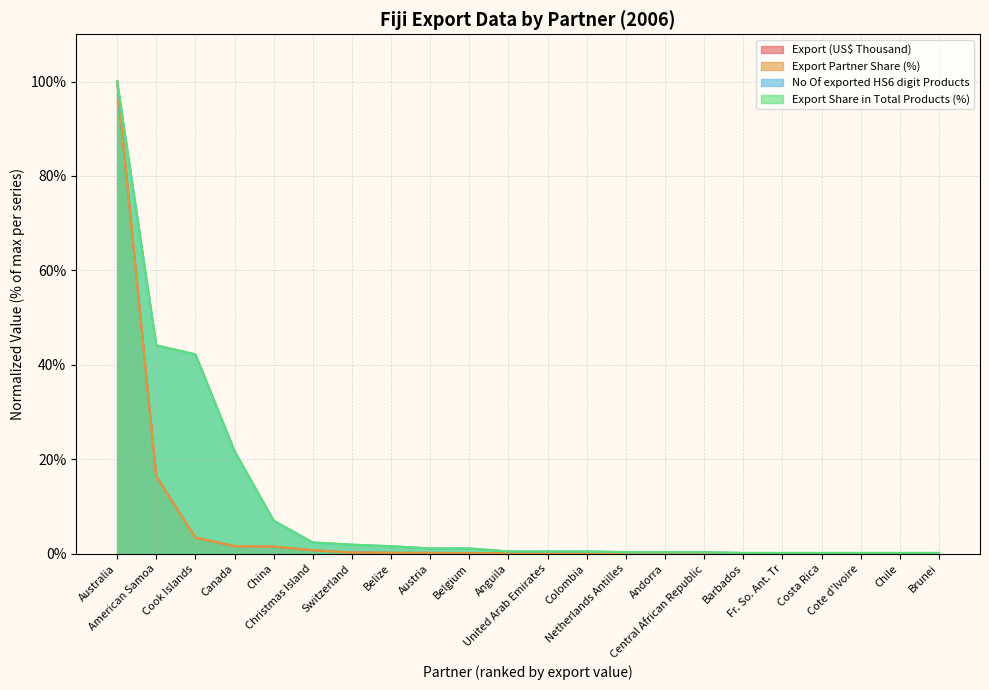

At Colombia, list the series in order from largest to smallest.

Export Share in Total Products (%), No Of exported HS6 digit Products, Export Partner Share (%), Export (US$ Thousand)